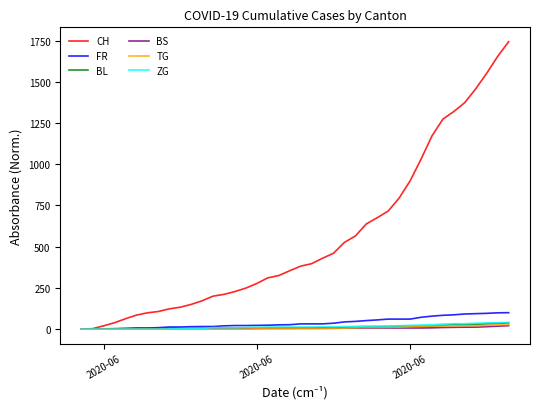

Which series has the widest spread of values?

CH